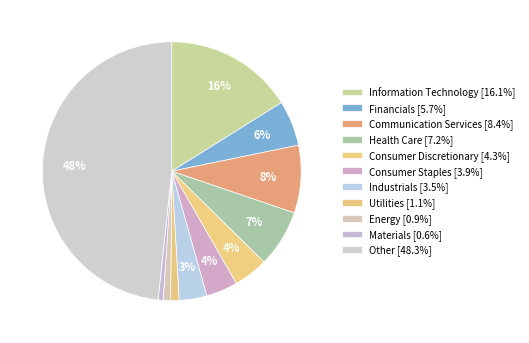

Does any single category account for the majority?

No